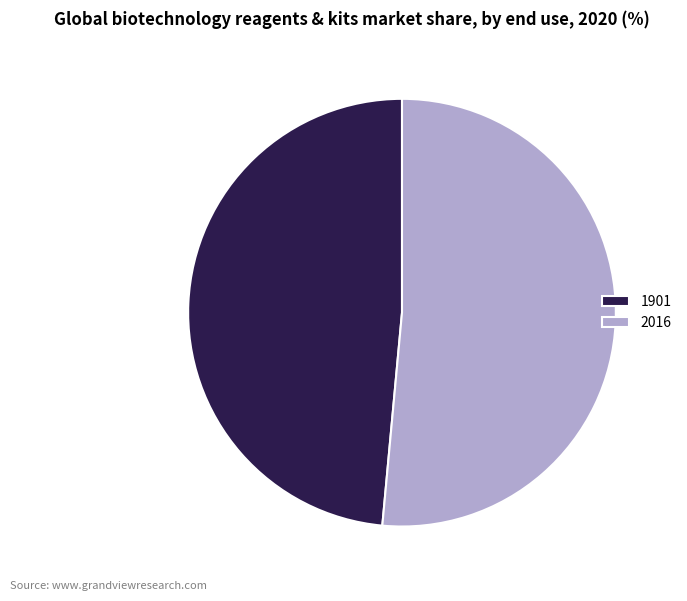

Rank the categories by value from lowest to highest.

1901, 2016